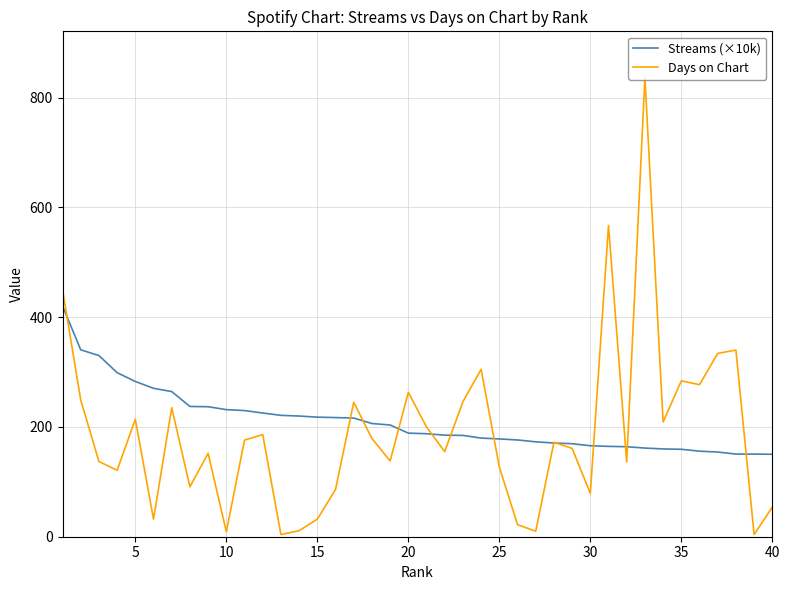

What is the sum of all Days on Chart values?

7529.0